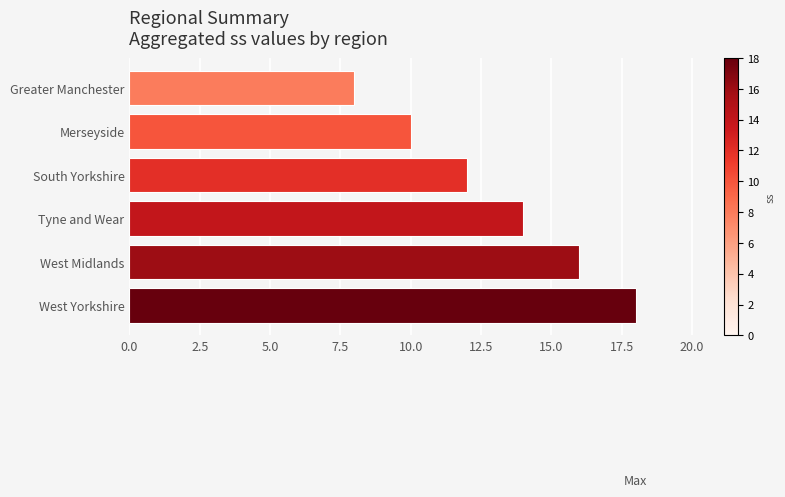

What is the value of the 3rd bar from the top?

12